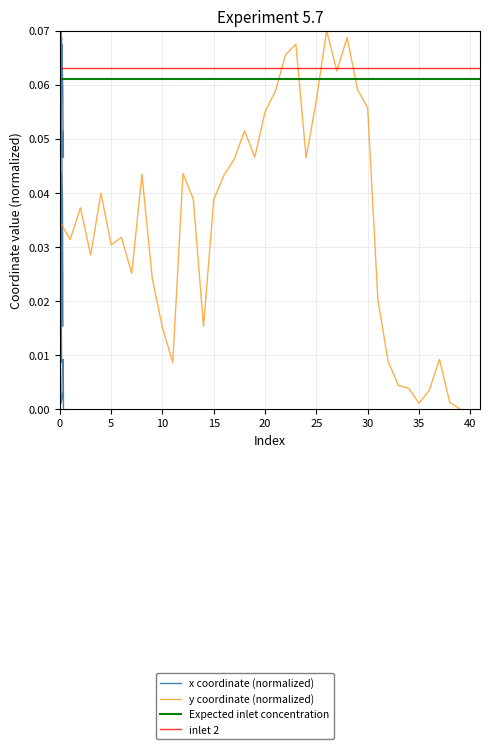

Does the chart display data point markers on the line(s)?

No